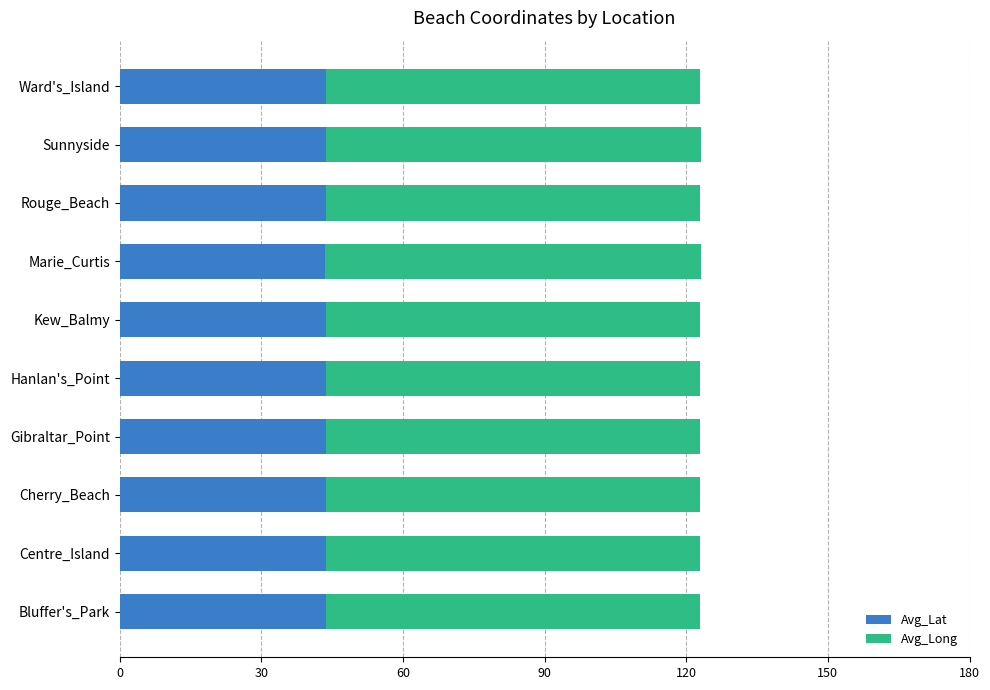

The Avg_Lat series shows 60.1 at Cherry_Beach. True or false?

False